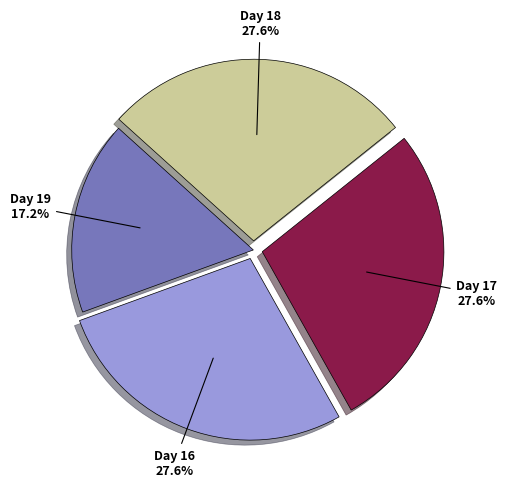

What is the smallest slice in the pie chart?

Day 19